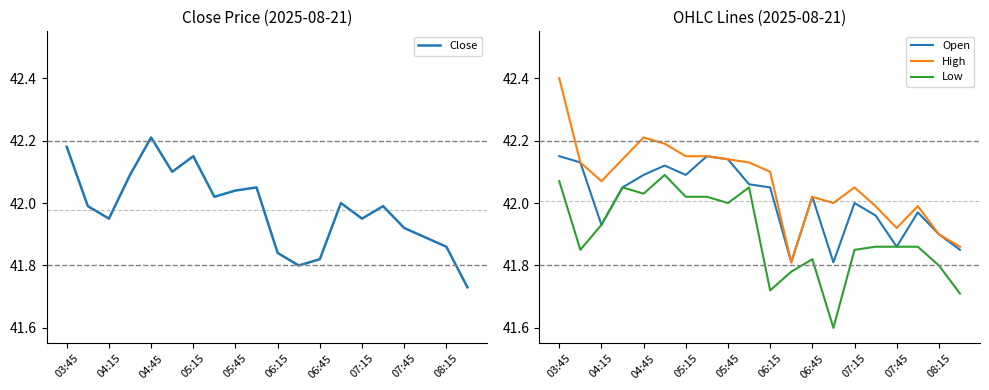

At which category is the sum across all series the highest?

03:45